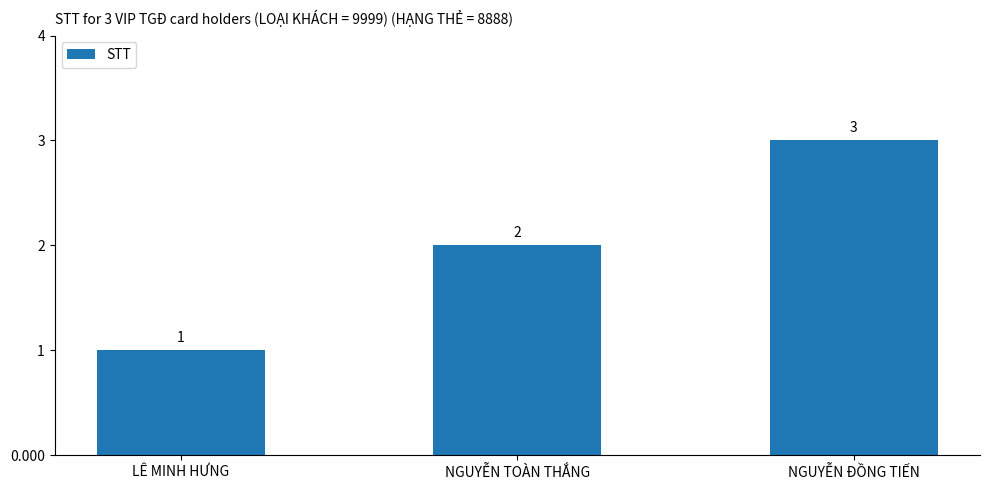

Read the value at NGUYỄN ĐỒNG TIẾN.

3